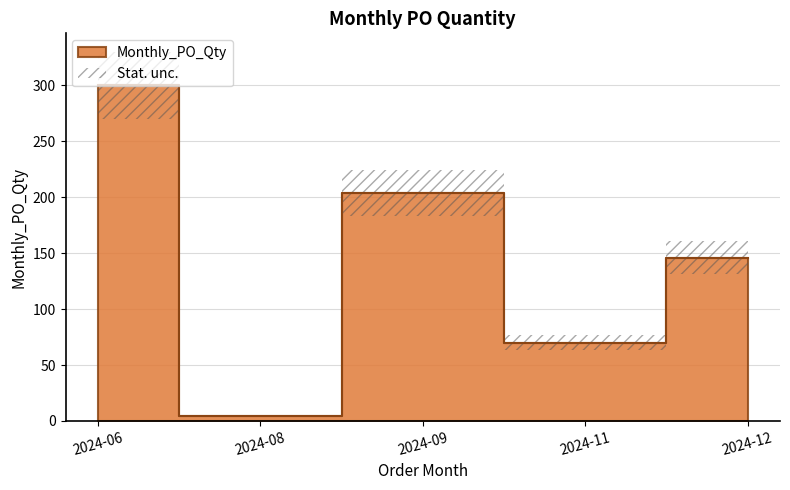

List the labels in order of value, largest first.

2024-06, 2024-09, 2024-12, 2024-11, 2024-08